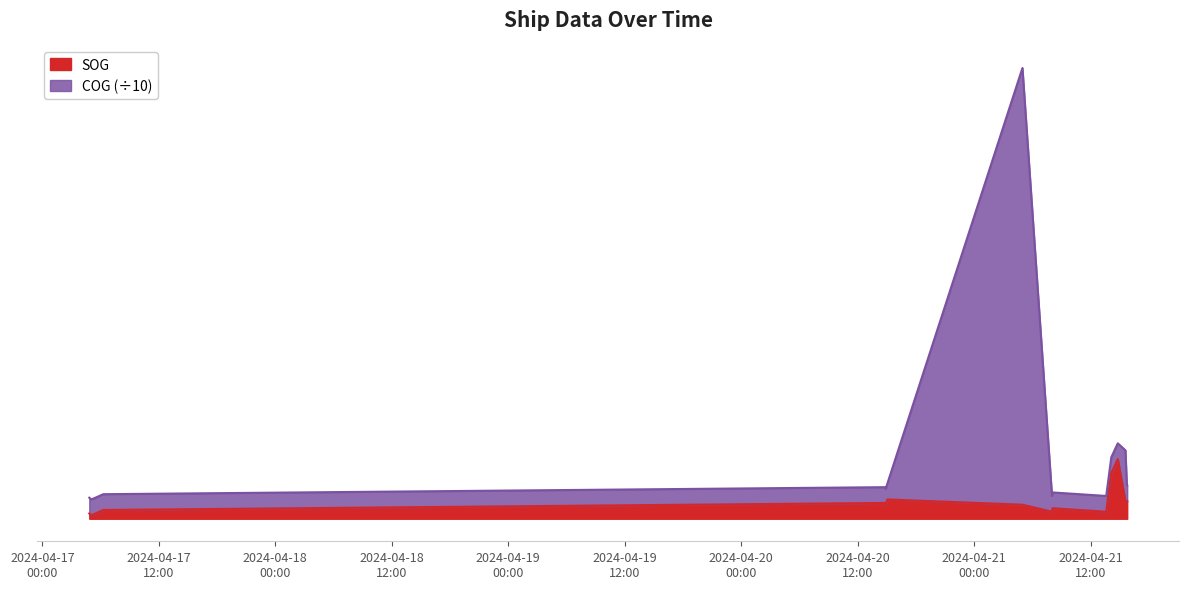

The SOG series shows 1.0 at 2024-04-21 15:43:03. True or false?

True